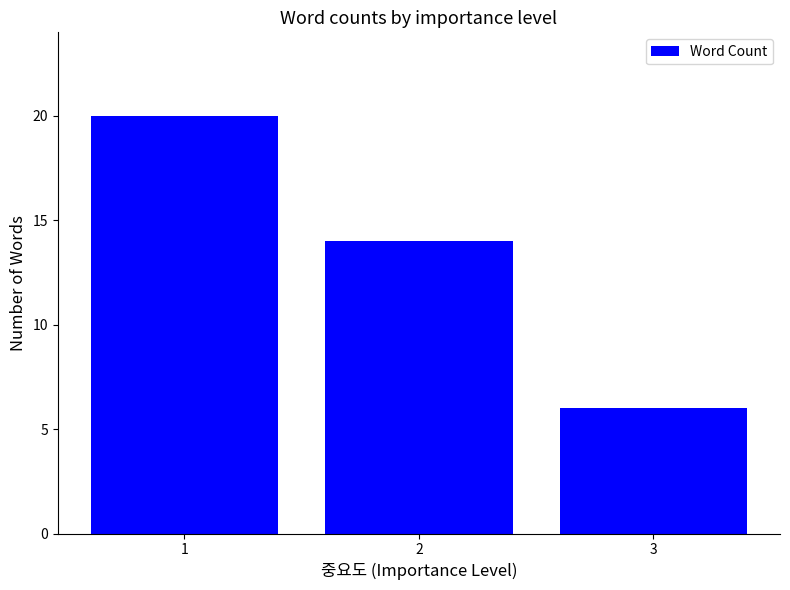

Rank the categories by value from lowest to highest.

3, 2, 1